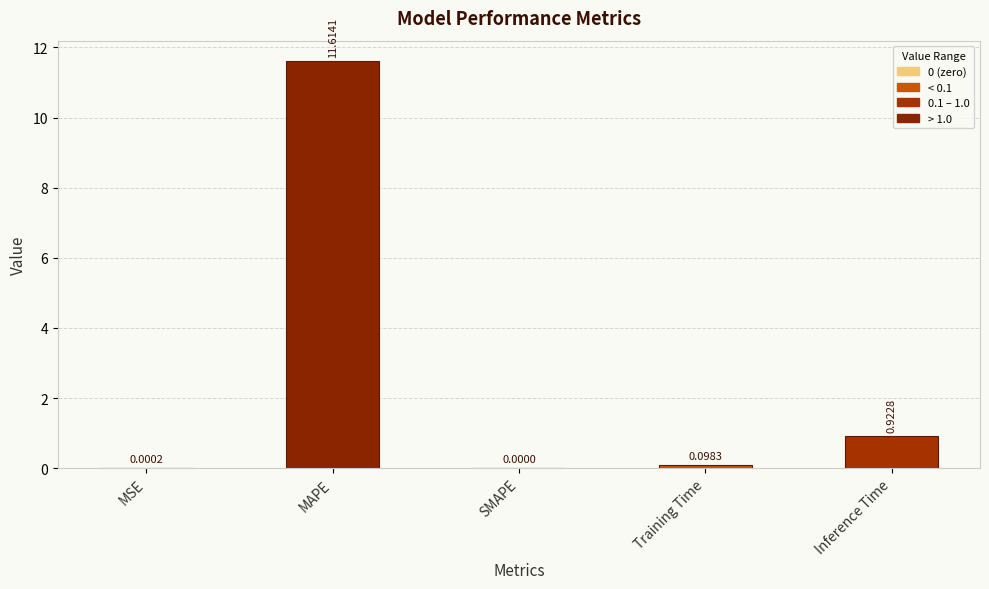

Which has a higher value, Inference Time or Training Time?

Inference Time